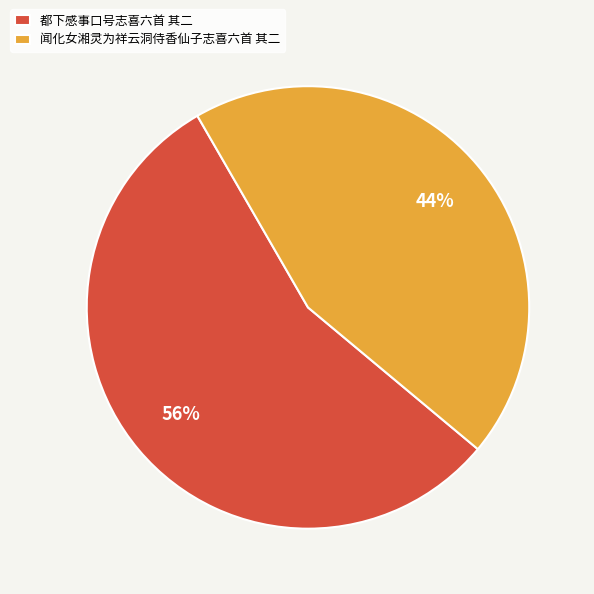

What is the smallest slice in the pie chart?

闻化女湘灵为祥云洞侍香仙子志喜六首 其二